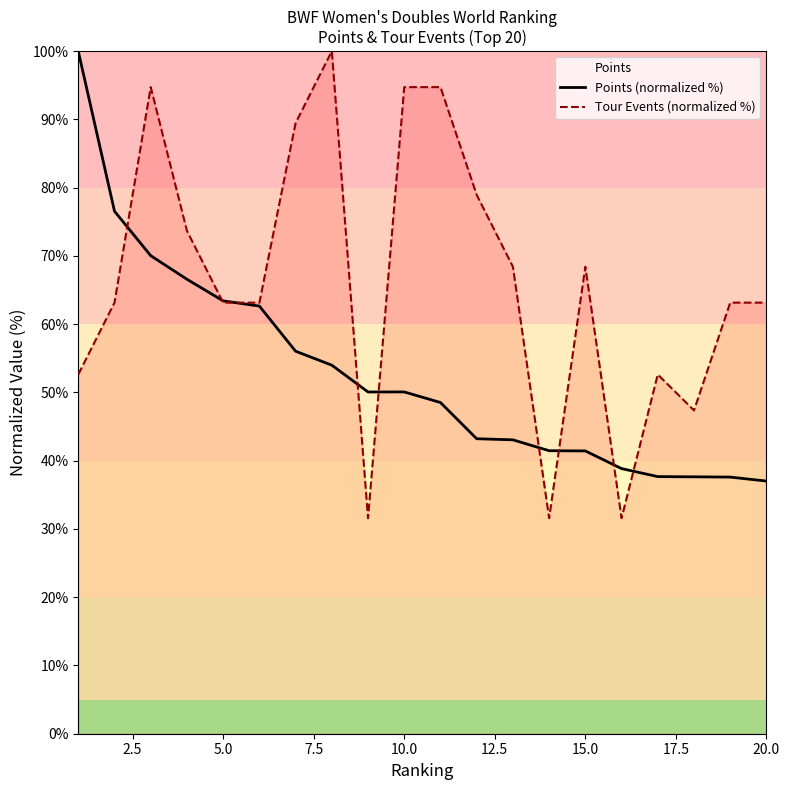

Rank the series by their average value, from lowest to highest.

Points (normalized %), Tour Events (normalized %)